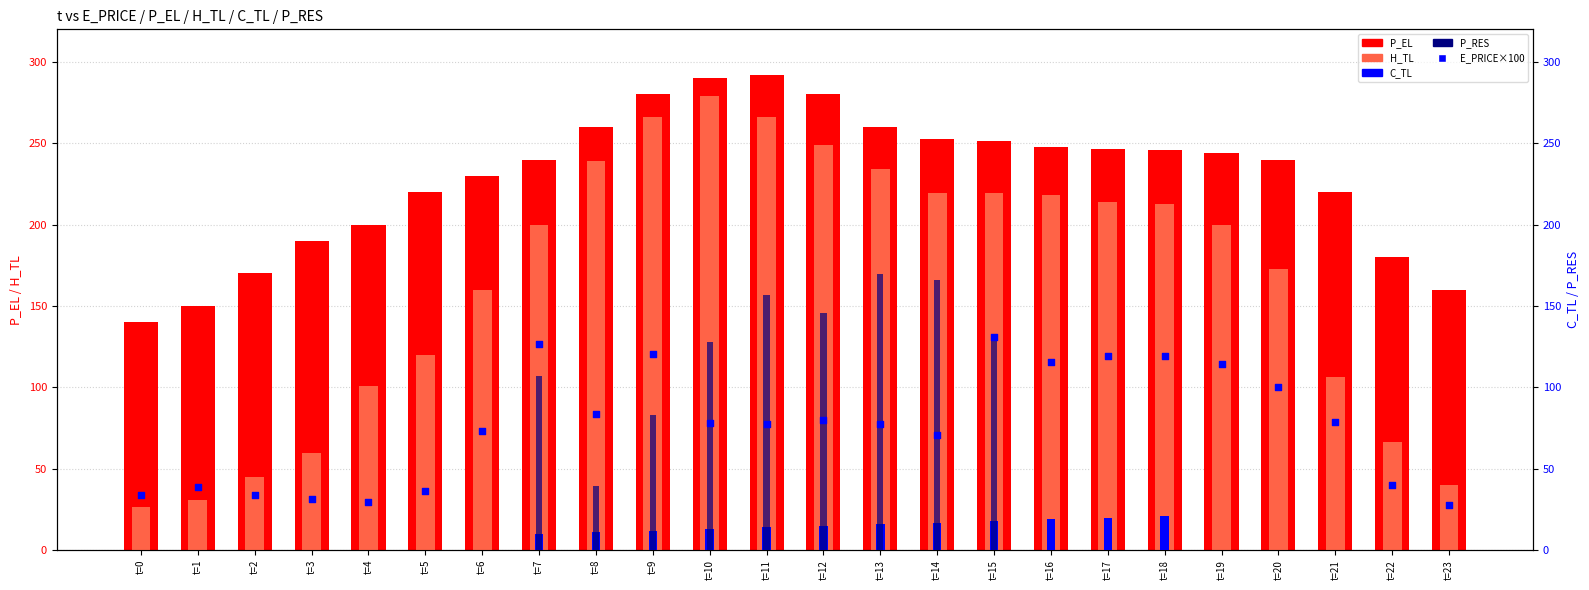

Is the value of C_TL at t=7 greater than the value of H_TL at t=3?

No